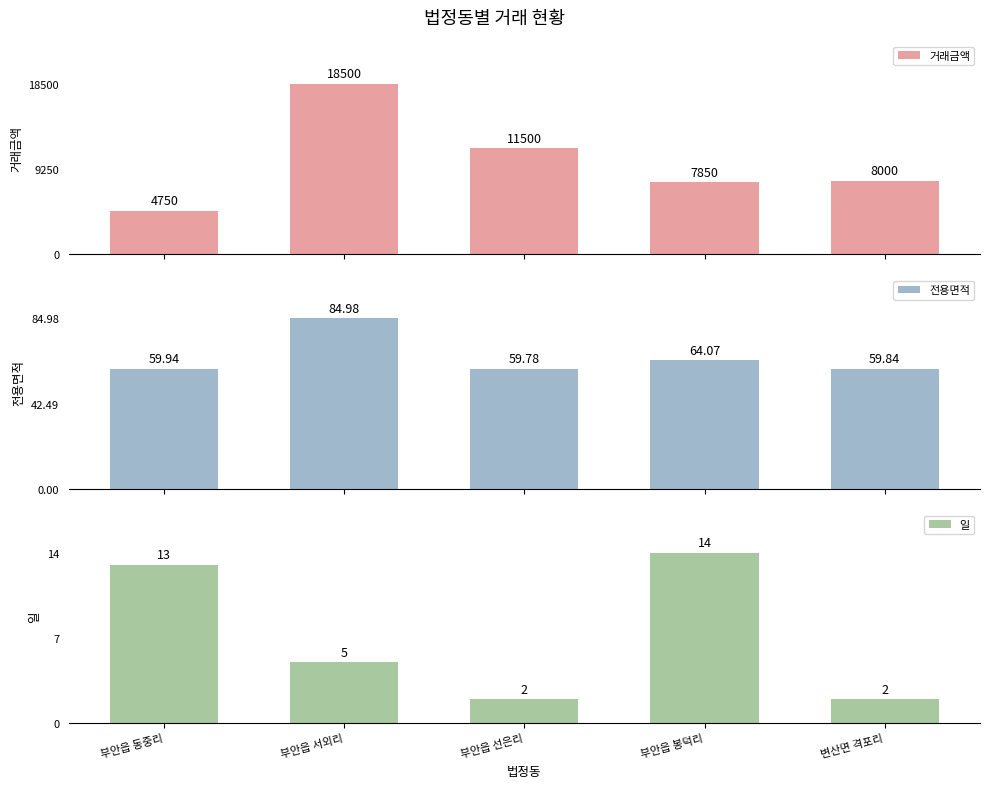

How many groups of bars are there?

5